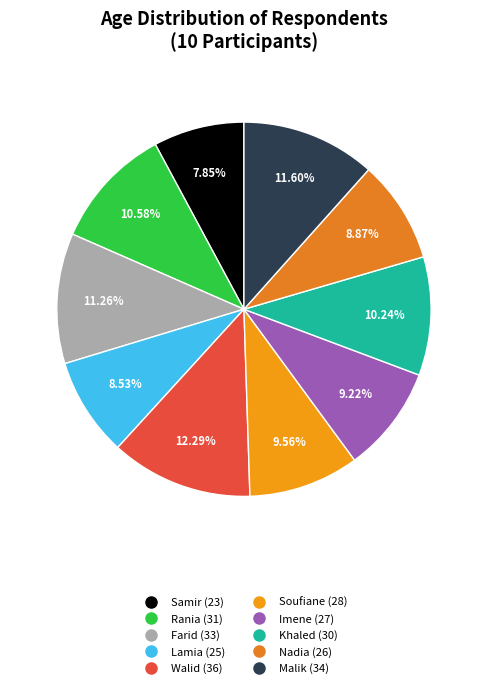

Is it true that Khaled (30) is 10% of the pie?

True